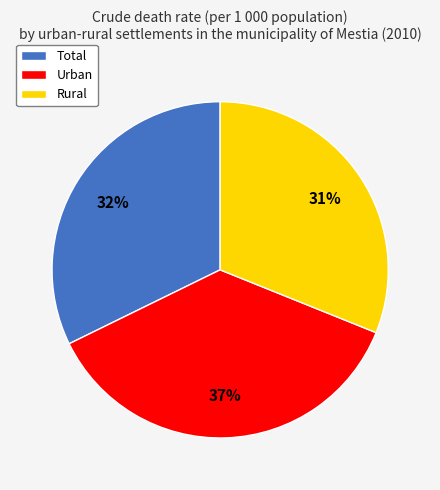

Is the sum of Total and Rural greater than half?

Yes